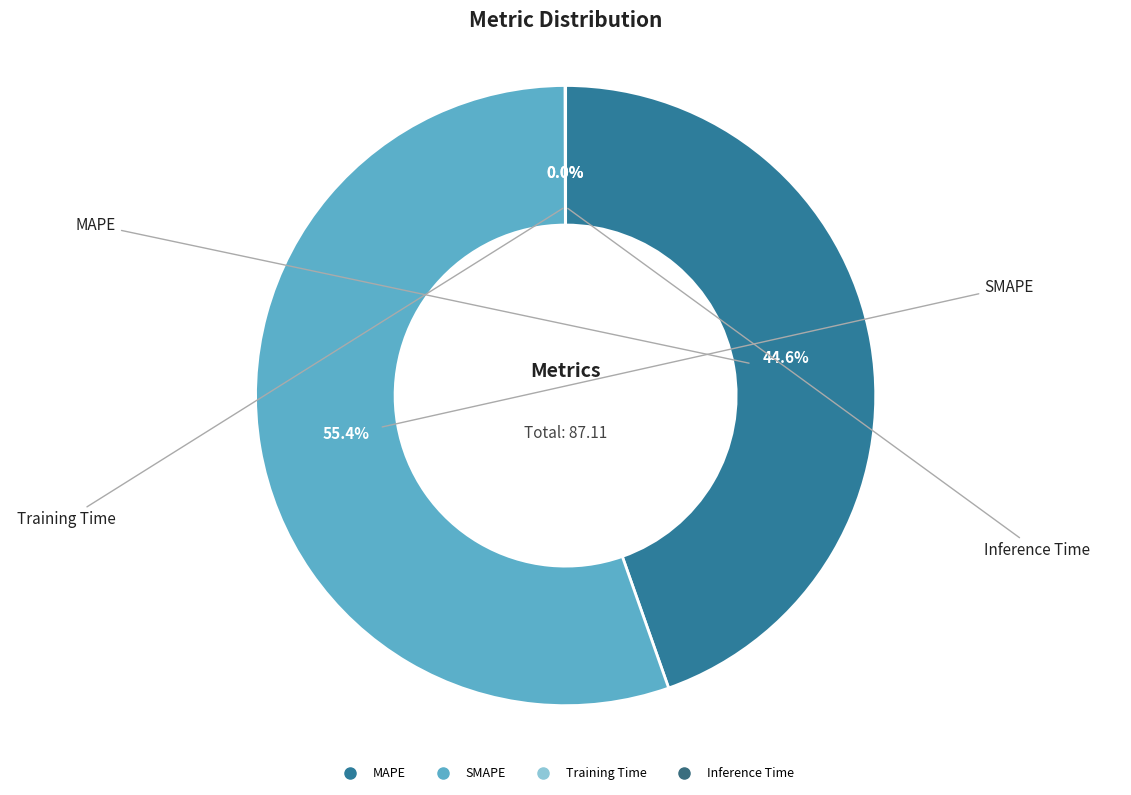

Is MAPE the majority of the pie?

No